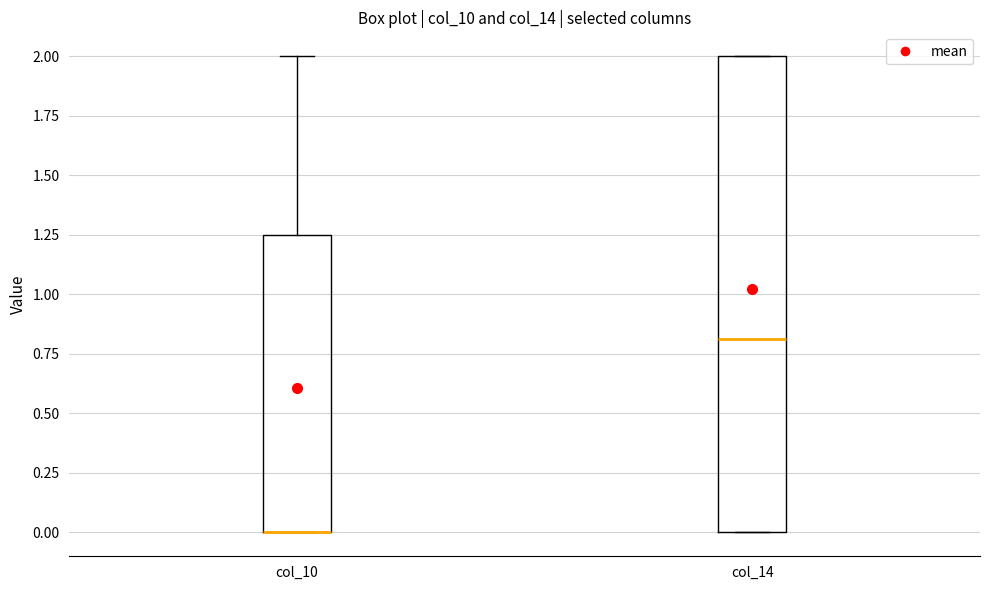

Comparing the boxes themselves (not the whiskers), which one is the tallest?

col_14